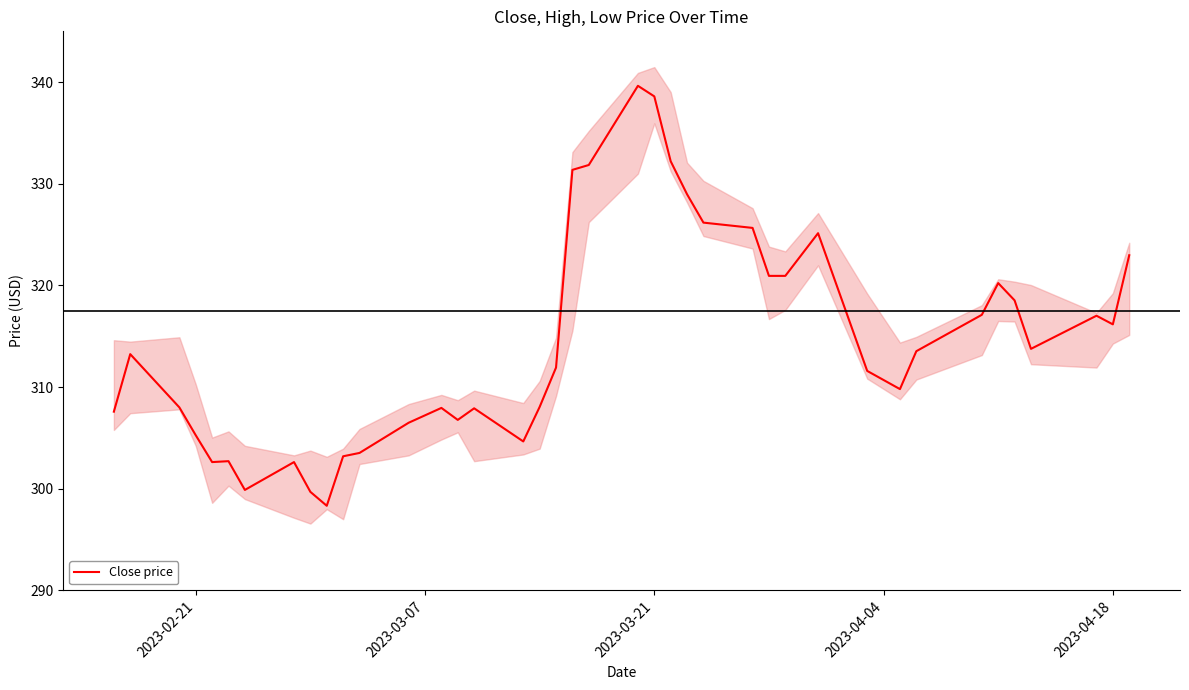

Is it true that Close price equals 316.2 at 2023-04-18?

True